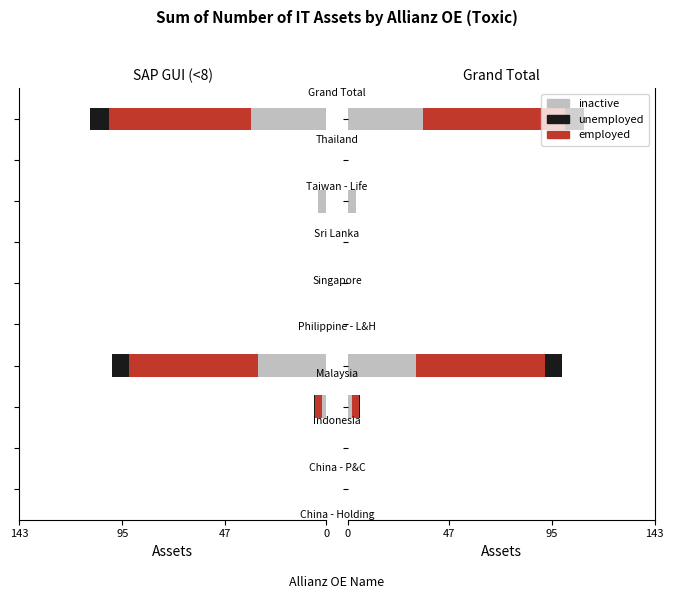

What is the average value of the unemployed series?

1.7